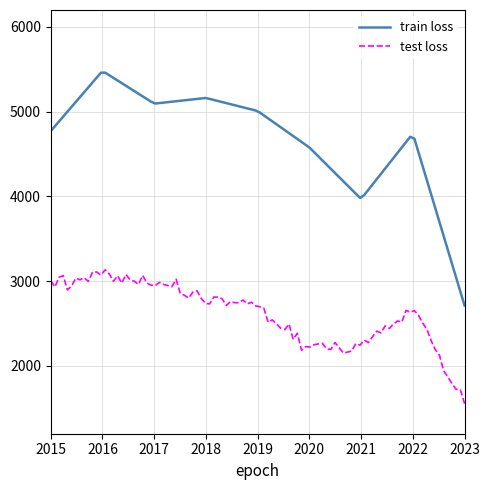

True or false: train loss and test loss intersect in this chart.

False